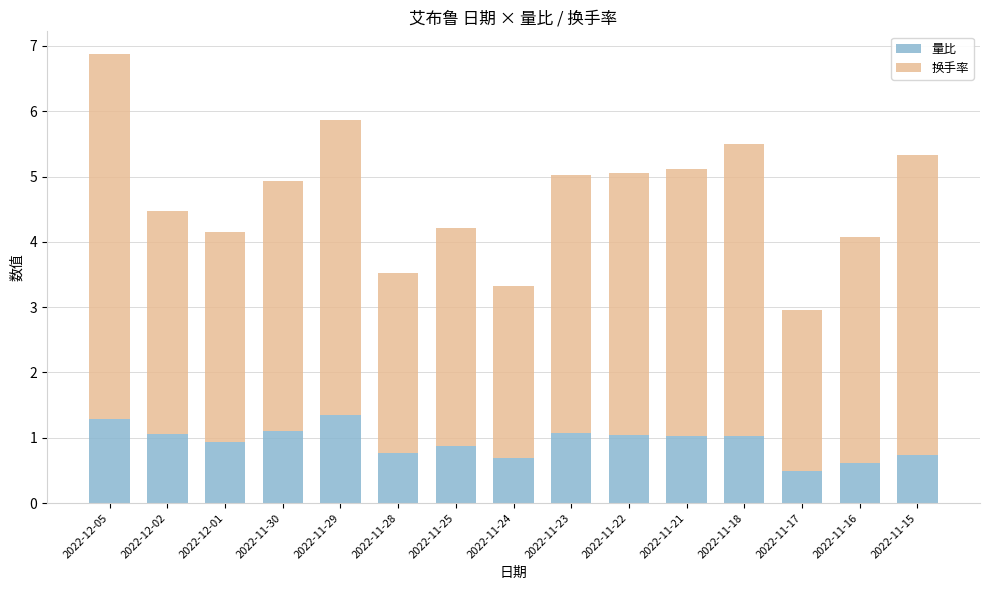

How many data points in 量比 are above 1?

8